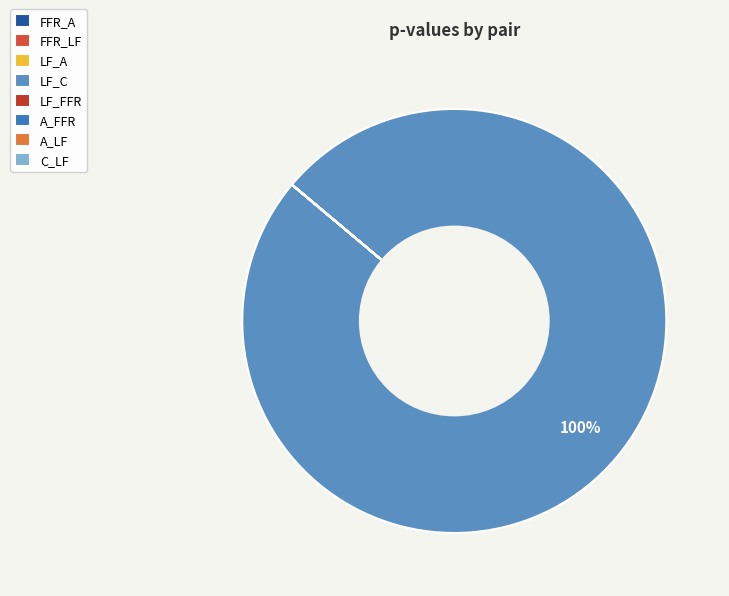

True or false: C_LF accounts for 14% of the total.

False